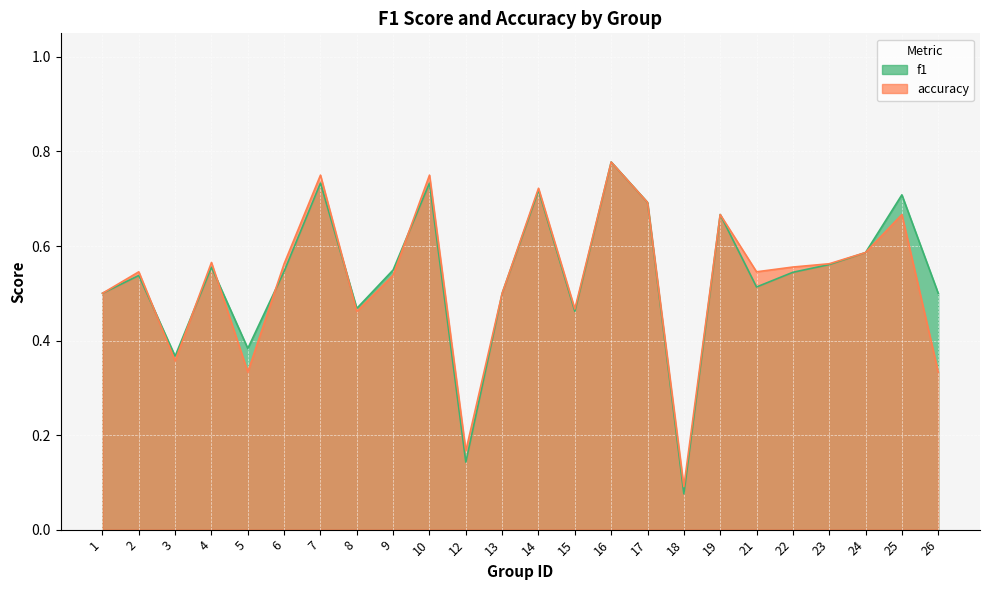

The accuracy series shows 0.5 at 1. True or false?

True